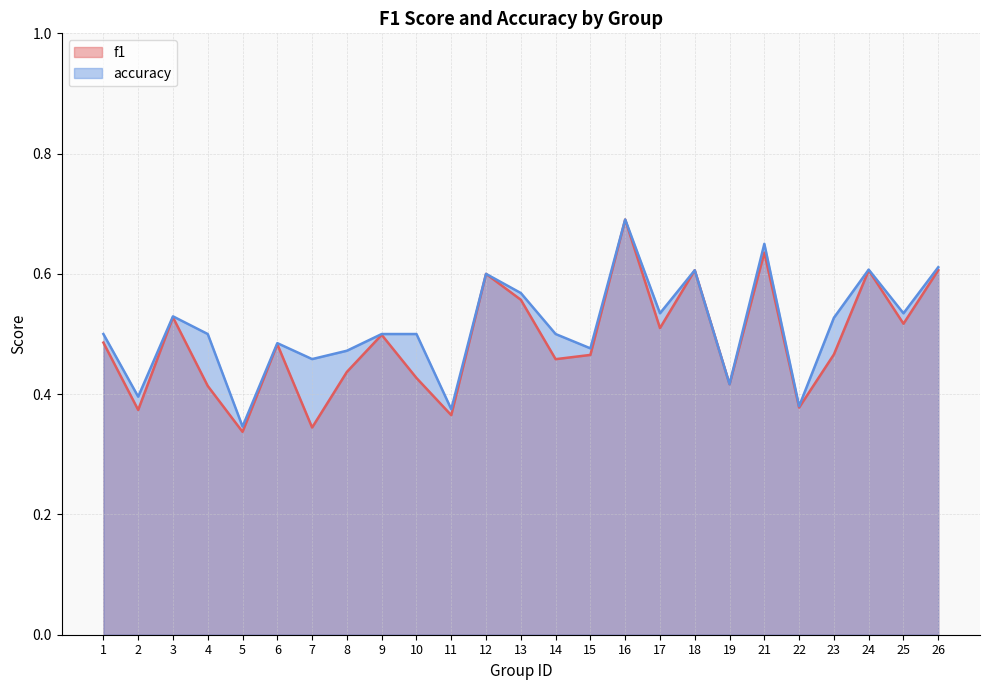

Rank the series by their average value, from highest to lowest.

accuracy, f1